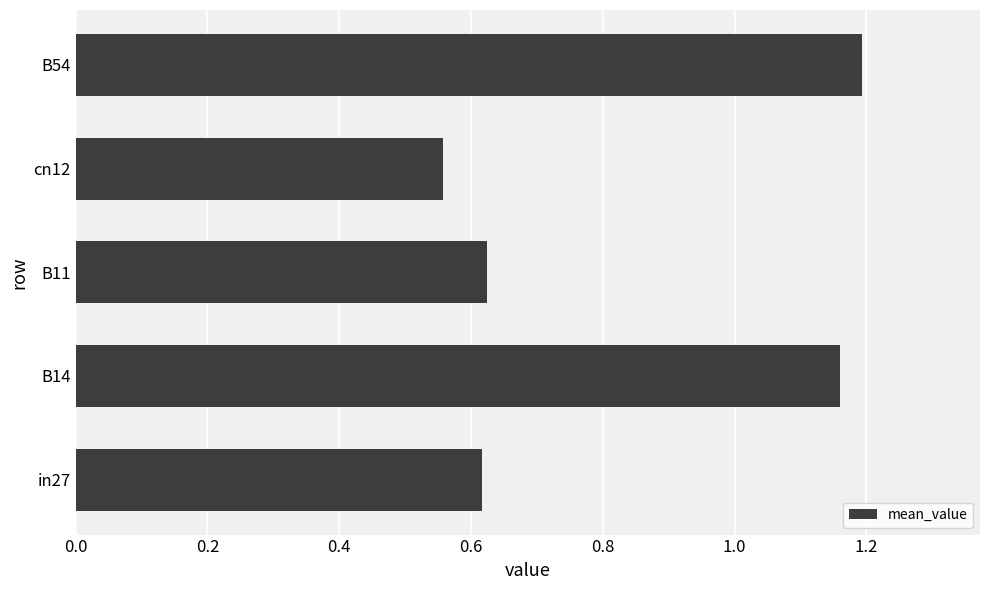

What is the change in value from cn12 to B54?

+0.6